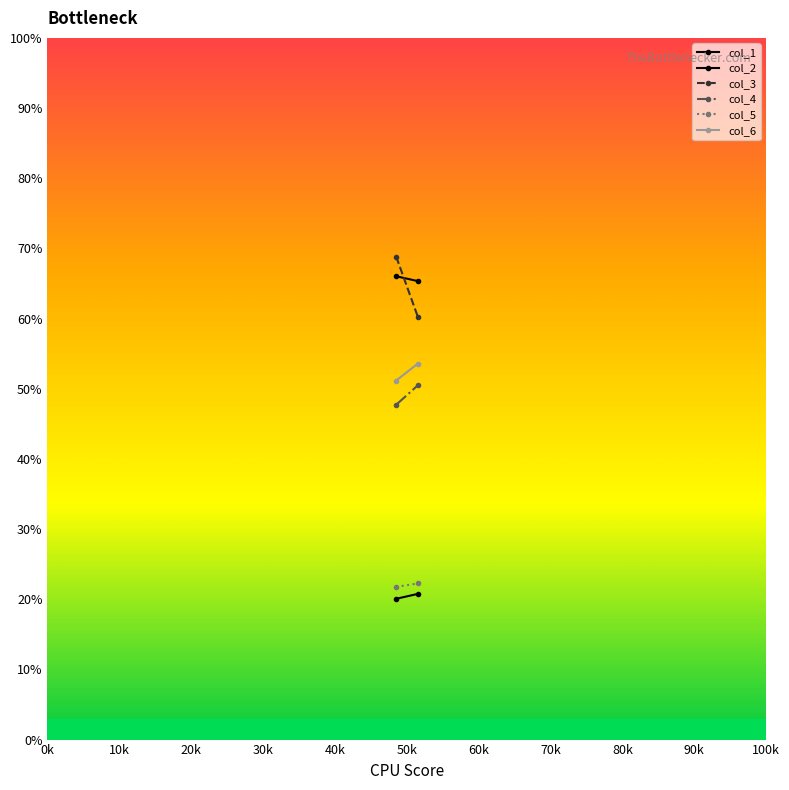

Reading left to right, transcribe all the data shown in this chart.

col_1: 20.1	20.8
col_2: 66.0	65.3
col_3: 68.8	60.2
col_4: 47.7	50.5
col_5: 21.8	22.3
col_6: 51.2	53.6